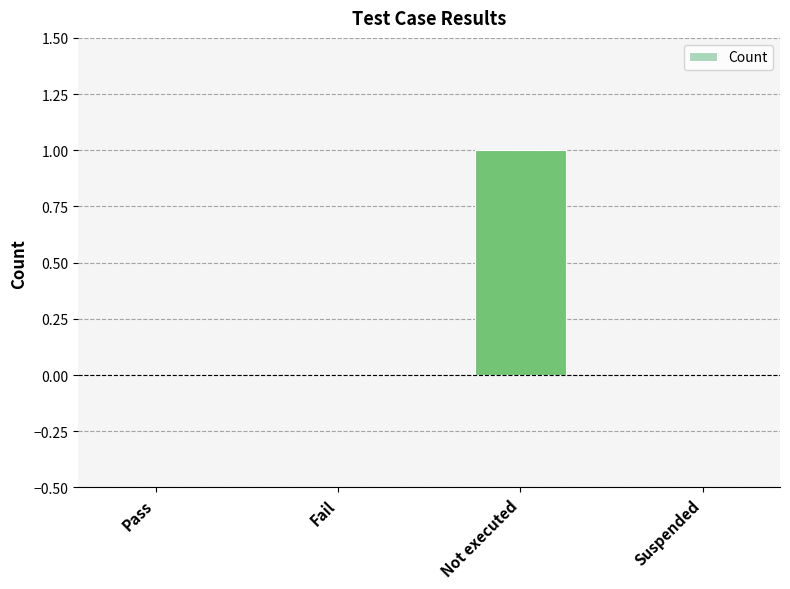

How many values are between 0 and 1?

4